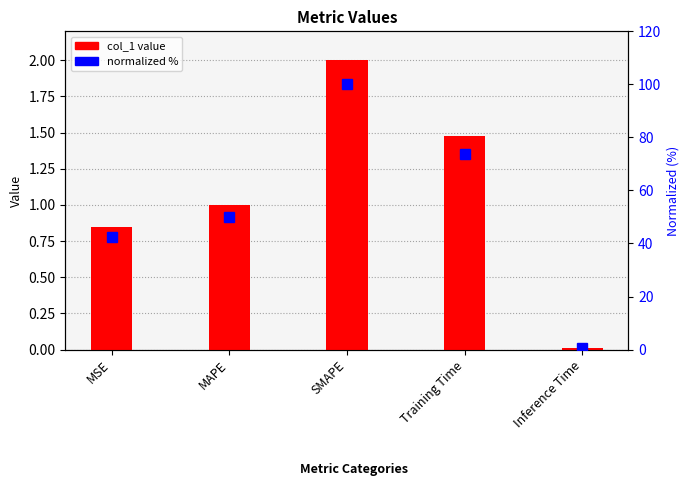

How many groups of bars are there?

5